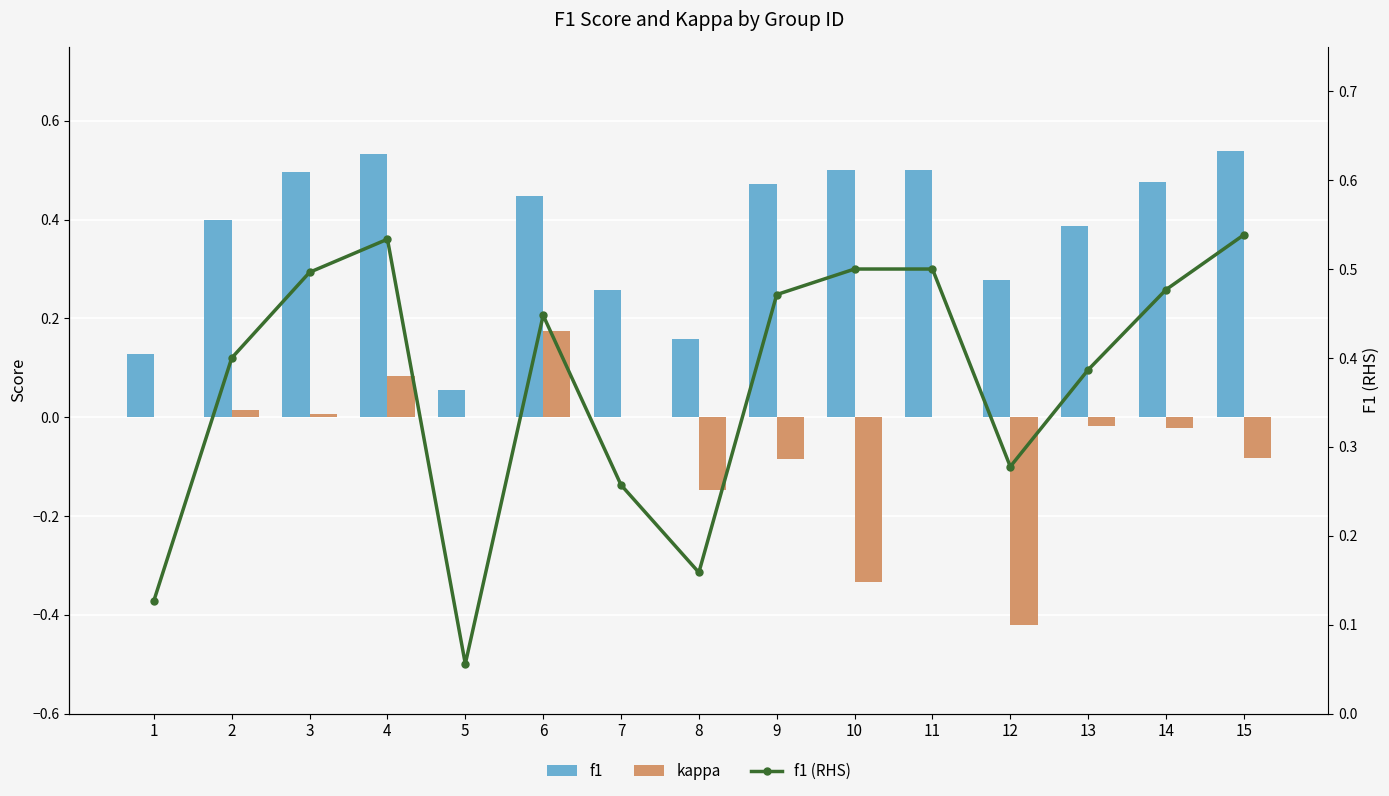

Rank the series at 12 from lowest to highest value.

kappa, f1, f1 (RHS)